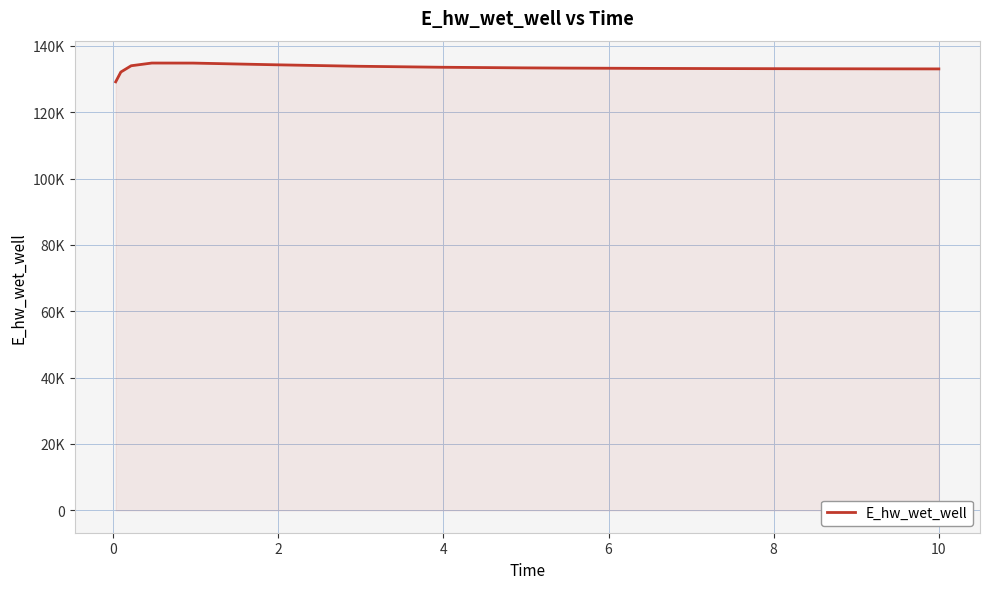

How many interior local peaks (higher than both neighbors) does the data have?

1